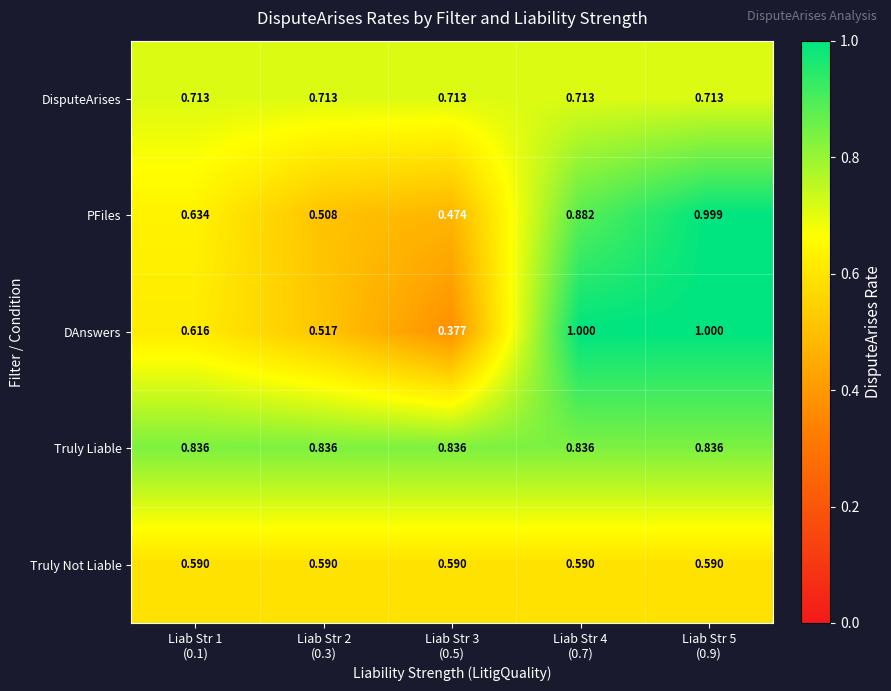

At how many categories does at least one series exceed 0?

5